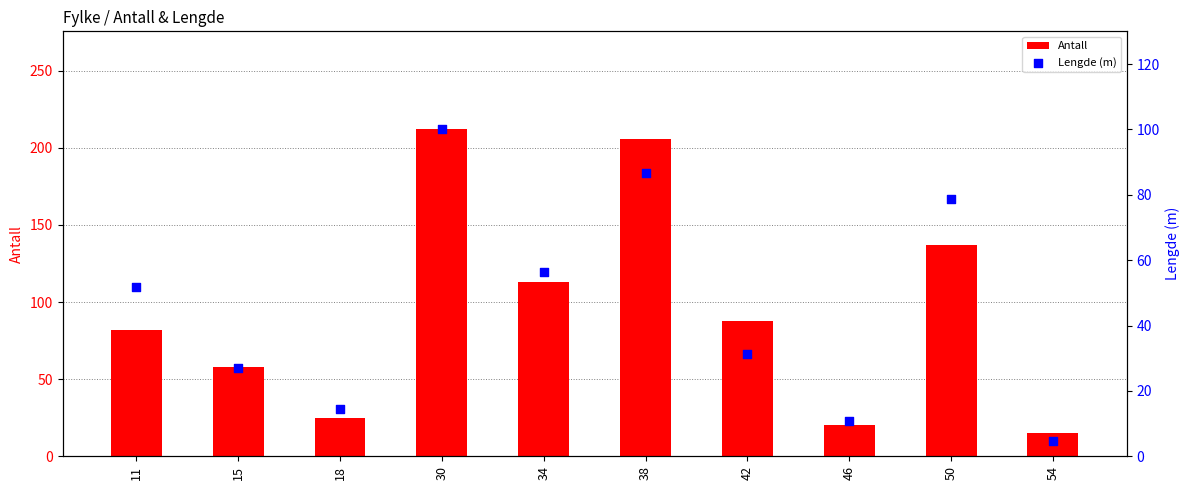

Is the value of Lengde (m) at 50 greater than the value of Antall at 15?

Yes